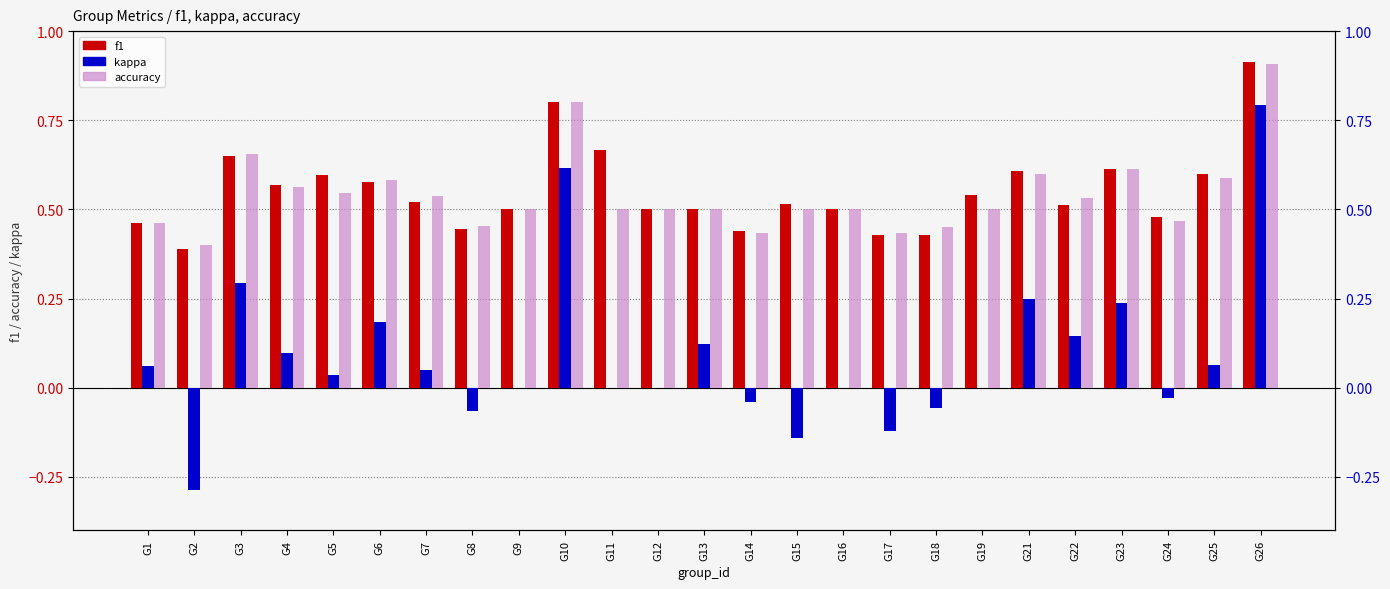

What is the smallest value displayed?

-0.3